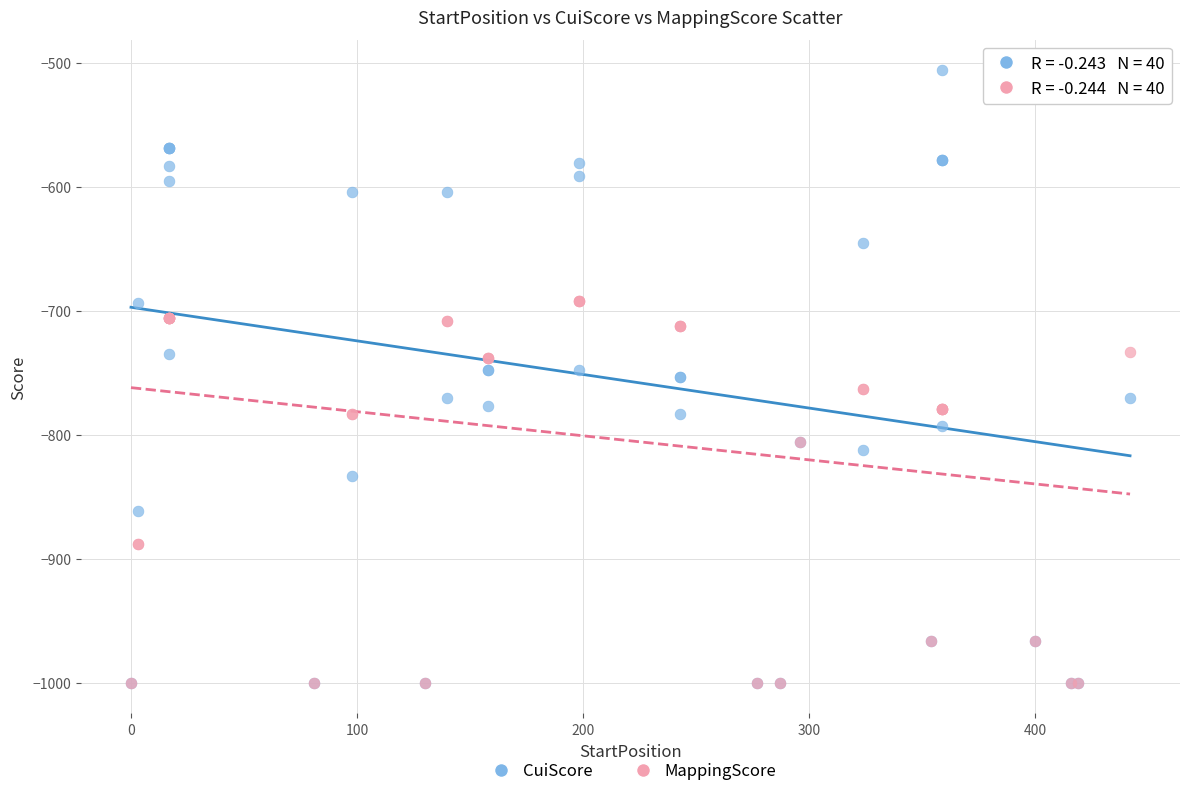

Which series reaches the maximum Y coordinate?

CuiScore